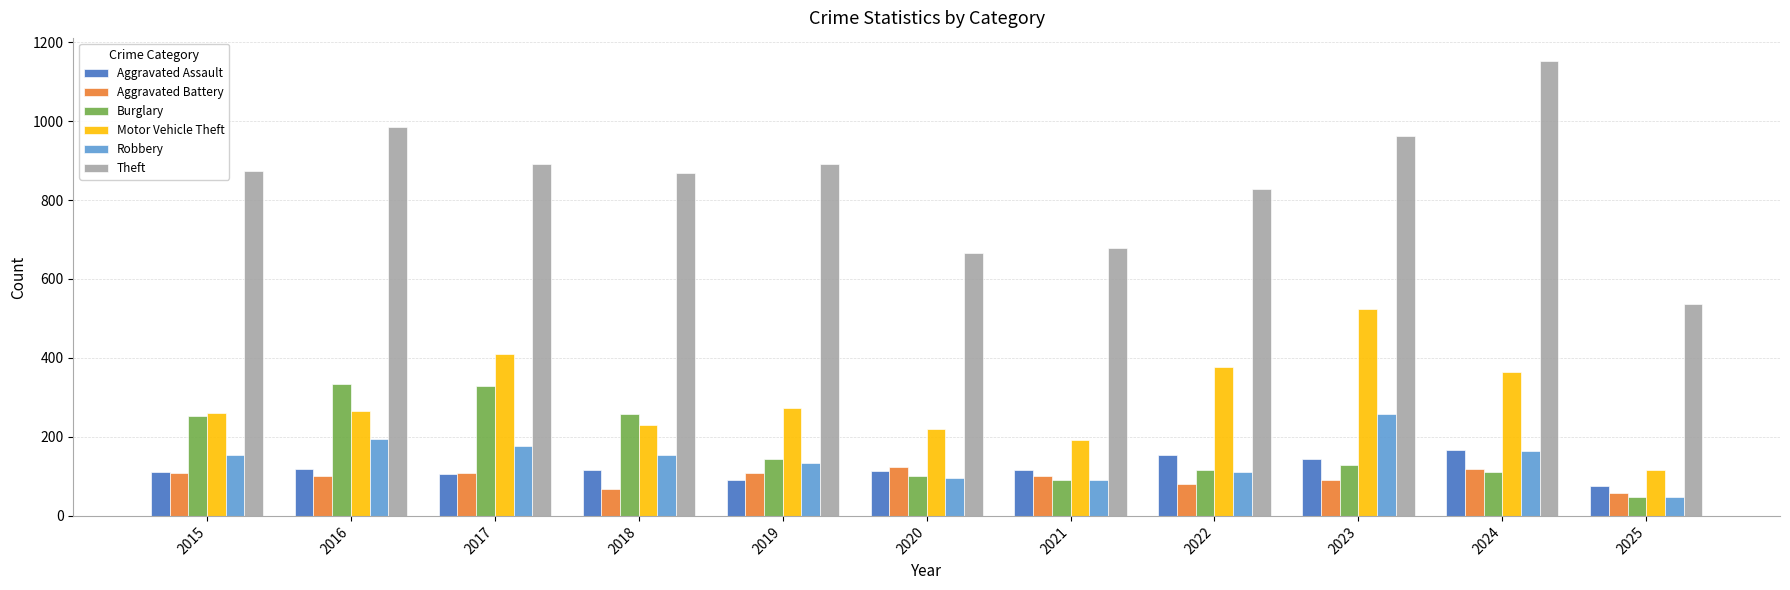

List the series in order of their peak value, highest first.

Theft, Motor Vehicle Theft, Burglary, Robbery, Aggravated Assault, Aggravated Battery